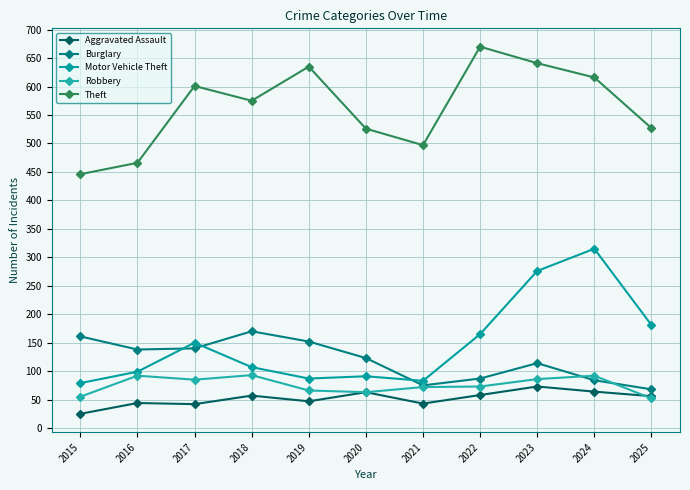

Which series has the largest range (max minus min)?

Motor Vehicle Theft